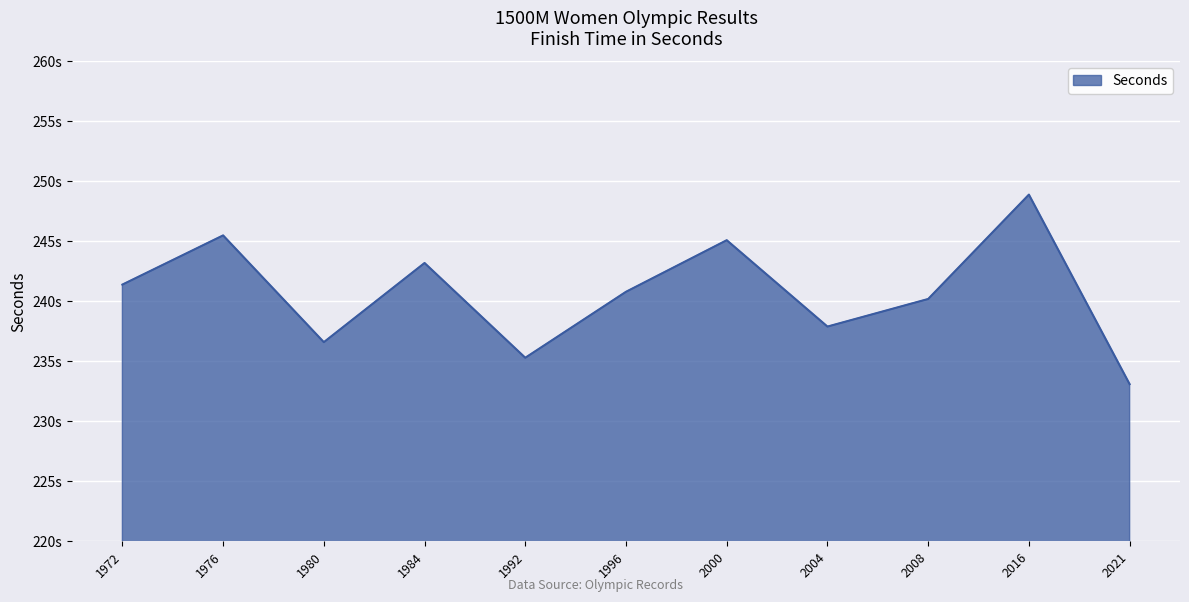

Does the chart display data point markers on the line(s)?

No